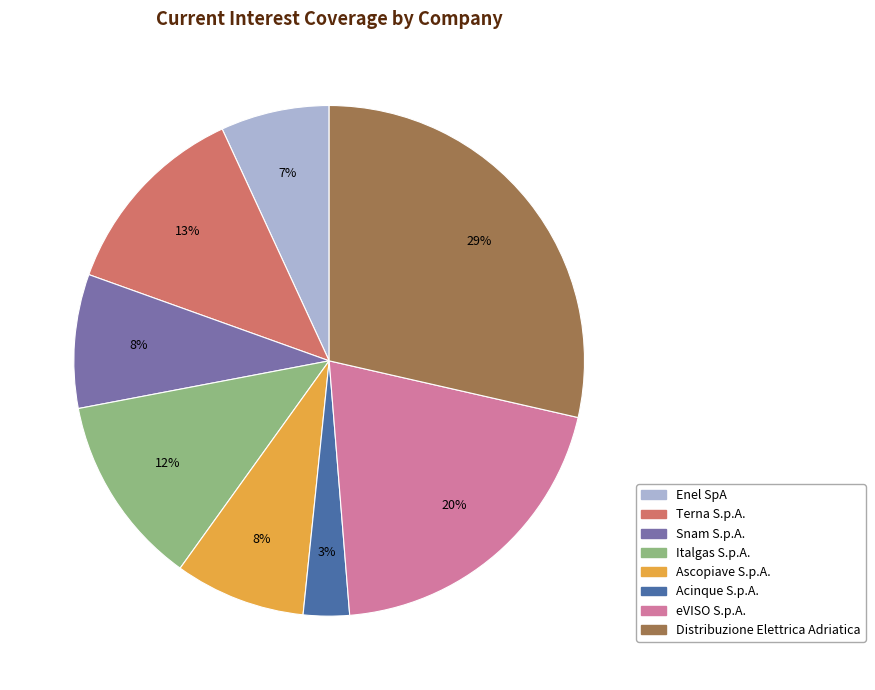

To the nearest percent, what is the difference between the largest and smallest slice percentages?

26%